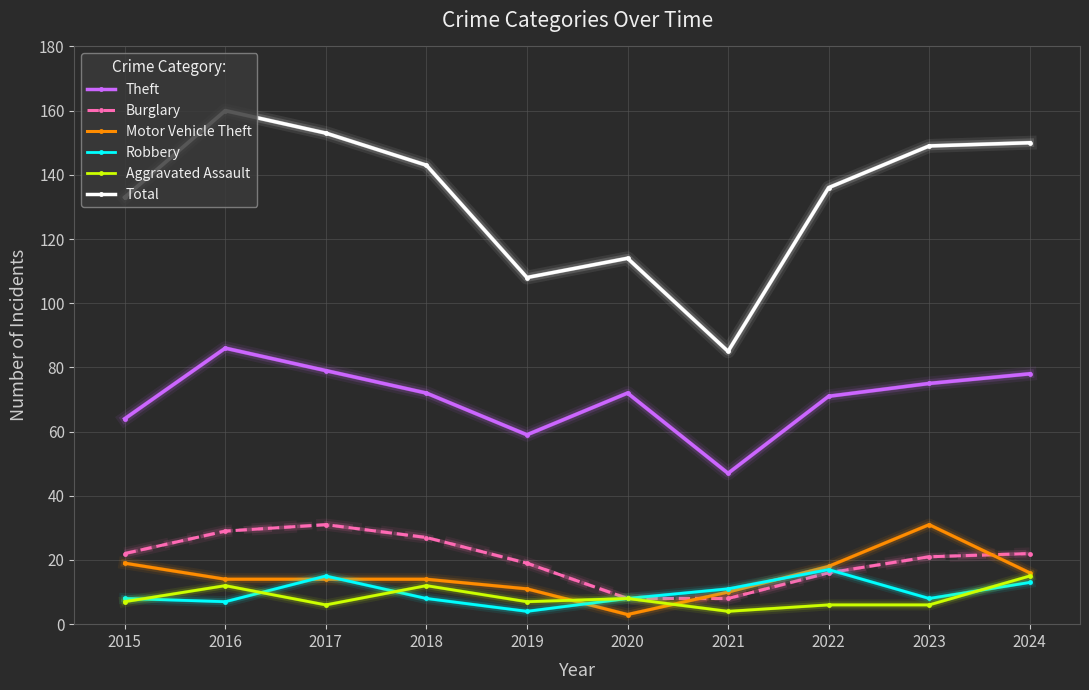

What is the lowest value of the Burglary series?

8